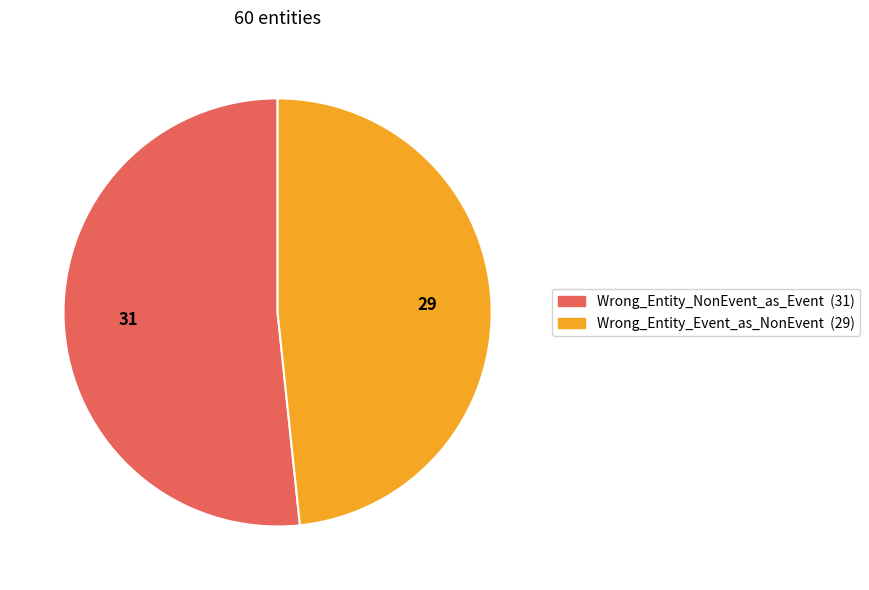

What is the smallest slice in the pie chart?

Wrong_Entity_Event_as_NonEvent